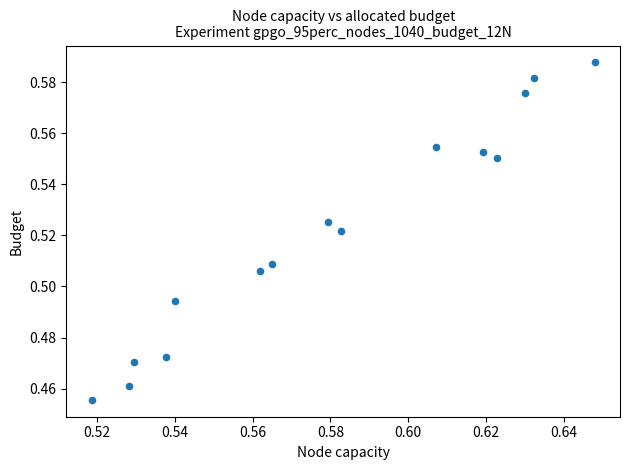

Count the number of points in this scatter plot.

15